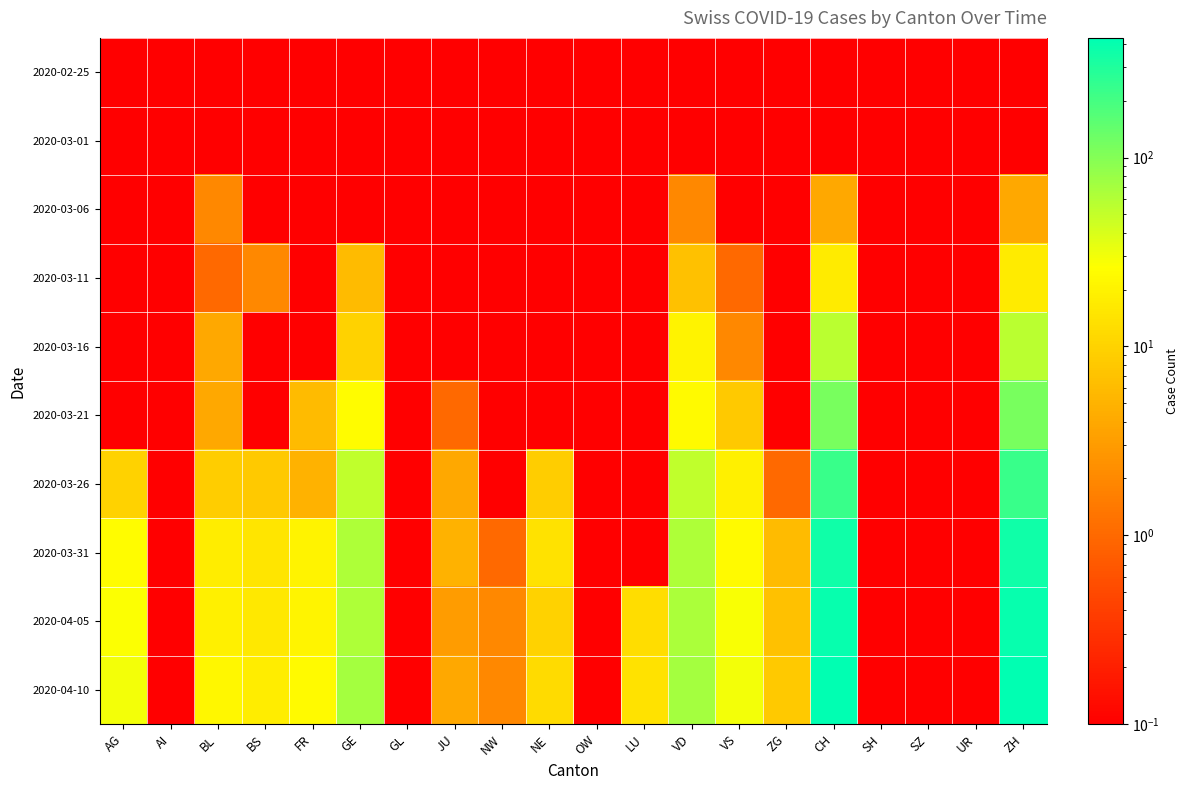

Reading left to right, list all the values displayed in this chart.

2020-02-25: AG=0.1	AI=0.1	BL=0.1	BS=0.1	FR=0.1	GE=0.1	GL=0.1	JU=0.1	NW=0.1	NE=0.1	OW=0.1	LU=0.1	VD=0.1	VS=0.1	ZG=0.1	CH=0.1	SH=0.1	SZ=0.1	UR=0.1	ZH=0.1
2020-03-01: AG=0.1	AI=0.1	BL=0.1	BS=0.1	FR=0.1	GE=0.1	GL=0.1	JU=0.1	NW=0.1	NE=0.1	OW=0.1	LU=0.1	VD=0.1	VS=0.1	ZG=0.1	CH=0.1	SH=0.1	SZ=0.1	UR=0.1	ZH=0.1
2020-03-06: AG=0.1	AI=0.1	BL=2.0	BS=0.1	FR=0.1	GE=0.1	GL=0.1	JU=0.1	NW=0.1	NE=0.1	OW=0.1	LU=0.1	VD=2.0	VS=0.1	ZG=0.1	CH=4.0	SH=0.1	SZ=0.1	UR=0.1	ZH=4.0
2020-03-11: AG=0.1	AI=0.1	BL=1.0	BS=2.0	FR=0.1	GE=6.0	GL=0.1	JU=0.1	NW=0.1	NE=0.1	OW=0.1	LU=0.1	VD=7.0	VS=1.0	ZG=0.1	CH=17.0	SH=0.1	SZ=0.1	UR=0.1	ZH=17.0
2020-03-16: AG=0.1	AI=0.1	BL=4.0	BS=0.1	FR=0.1	GE=10.0	GL=0.1	JU=0.1	NW=0.1	NE=0.1	OW=0.1	LU=0.1	VD=20.0	VS=2.0	ZG=0.1	CH=56.0	SH=0.1	SZ=0.1	UR=0.1	ZH=56.0
2020-03-21: AG=0.1	AI=0.1	BL=4.0	BS=0.1	FR=6.0	GE=25.0	GL=0.1	JU=1.0	NW=0.1	NE=0.1	OW=0.1	LU=0.1	VD=24.0	VS=8.0	ZG=0.1	CH=114.0	SH=0.1	SZ=0.1	UR=0.1	ZH=114.0
2020-03-26: AG=10.0	AI=0.1	BL=9.0	BS=8.0	FR=5.0	GE=52.0	GL=0.1	JU=4.0	NW=0.1	NE=9.0	OW=0.1	LU=0.1	VD=52.0	VS=19.0	ZG=1.0	CH=230.0	SH=0.1	SZ=0.1	UR=0.1	ZH=230.0
2020-03-31: AG=25.0	AI=0.1	BL=18.0	BS=15.0	FR=20.0	GE=64.0	GL=0.1	JU=5.0	NW=1.0	NE=14.0	OW=0.1	LU=0.1	VD=63.0	VS=24.0	ZG=6.0	CH=355.0	SH=0.1	SZ=0.1	UR=0.1	ZH=355.0
2020-04-05: AG=27.0	AI=0.1	BL=19.0	BS=16.0	FR=21.0	GE=63.0	GL=0.1	JU=3.0	NW=2.0	NE=10.0	OW=0.1	LU=13.0	VD=65.0	VS=28.0	ZG=7.0	CH=395.0	SH=0.1	SZ=0.1	UR=0.1	ZH=395.0
2020-04-10: AG=30.0	AI=0.1	BL=22.0	BS=18.0	FR=24.0	GE=70.0	GL=0.1	JU=4.0	NW=2.0	NE=12.0	OW=0.1	LU=14.0	VD=70.0	VS=30.0	ZG=8.0	CH=430.0	SH=0.1	SZ=0.1	UR=0.1	ZH=430.0